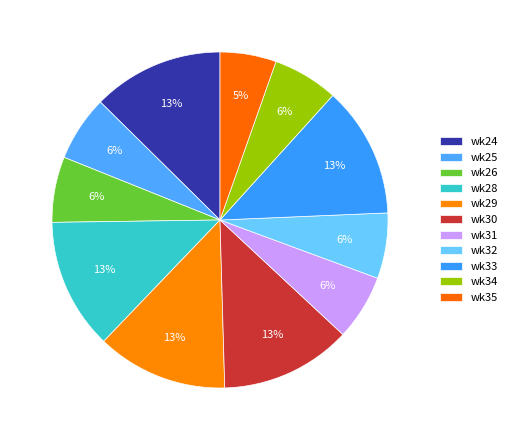

How many slices are in this pie chart?

11